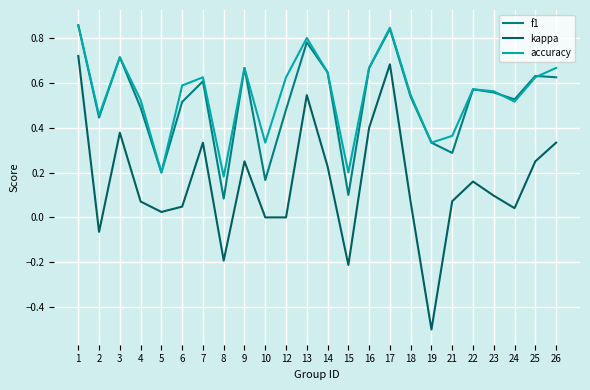

What is the minimum value shown in the chart?

-0.5